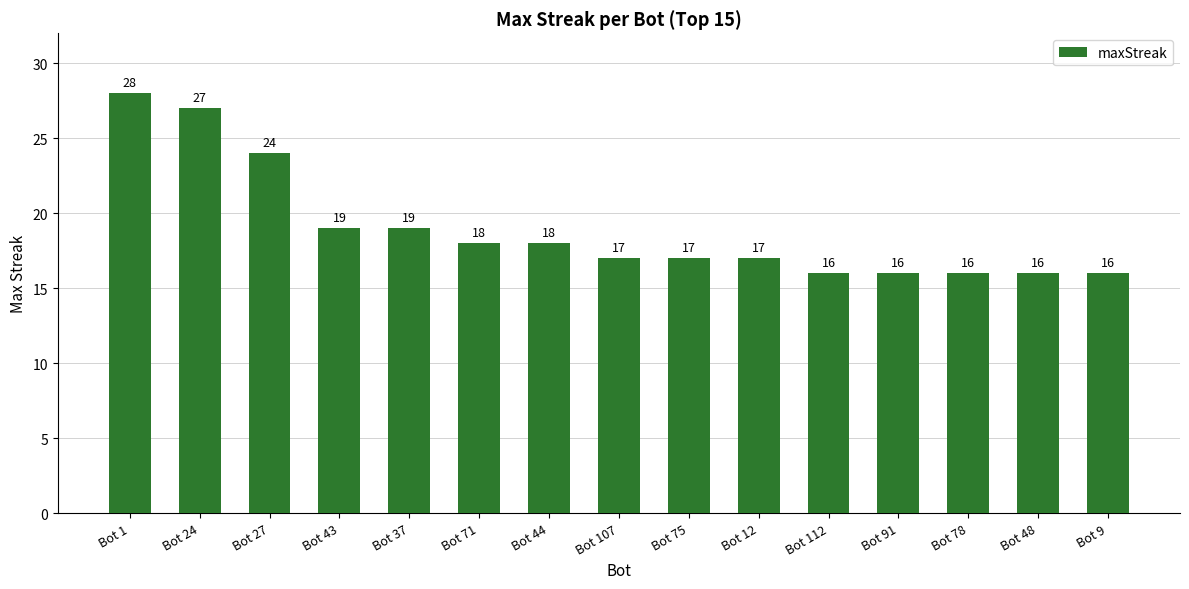

What position from the left is Bot 112?

11